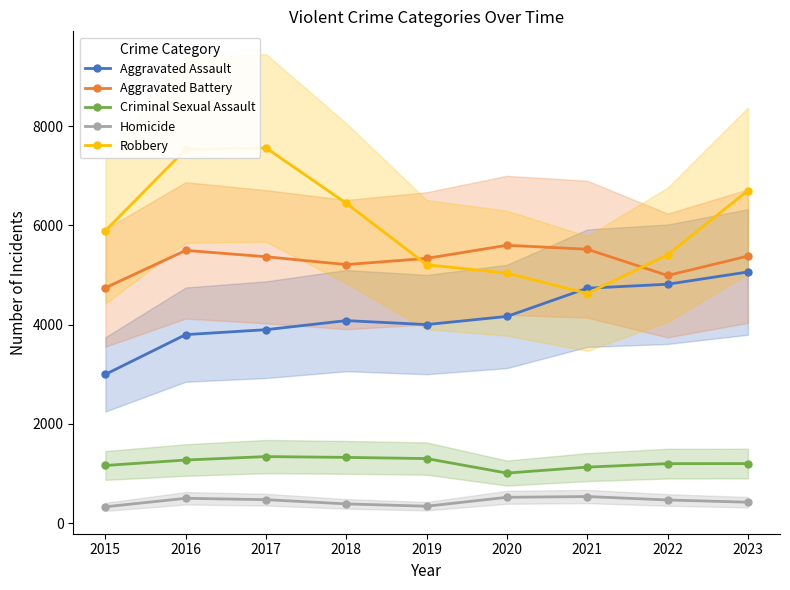

What value does the Aggravated Assault series have at 2023, to the nearest 10?

5060